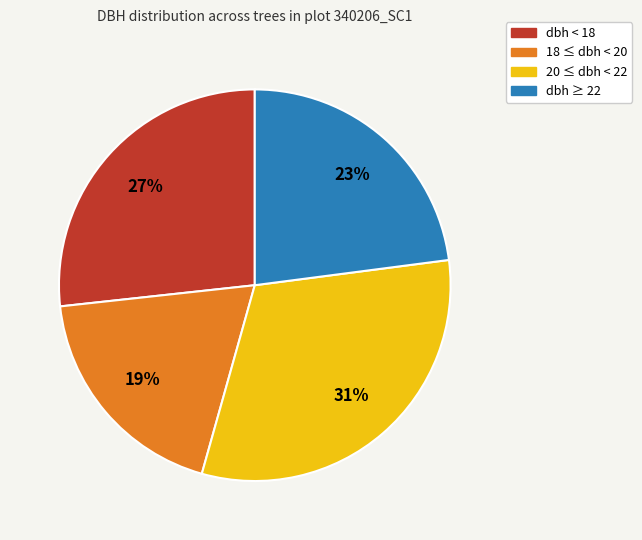

To the nearest percent, what is the average slice percentage?

25%